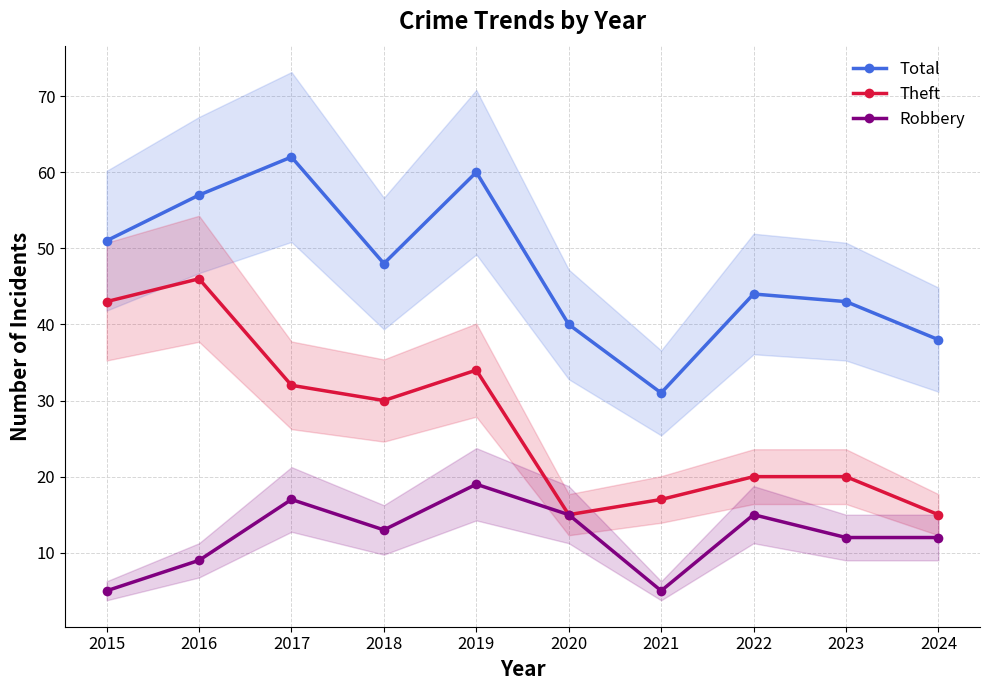

True or false: Robbery and Theft cross at least once.

False